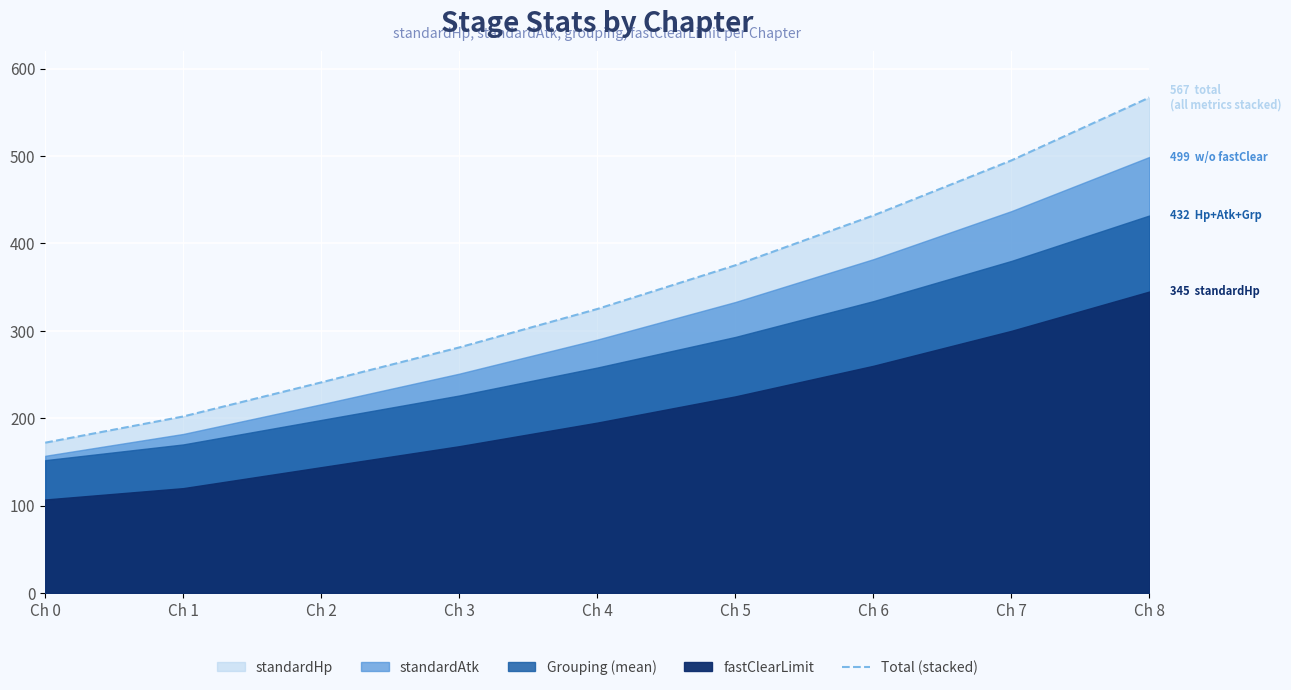

How many values exceed 325?

4